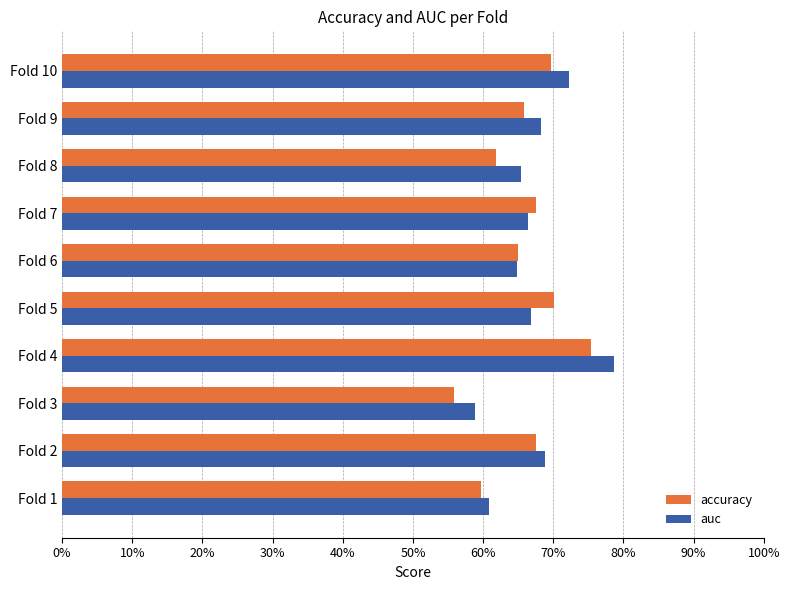

What are all the series names shown in the legend?

accuracy, auc